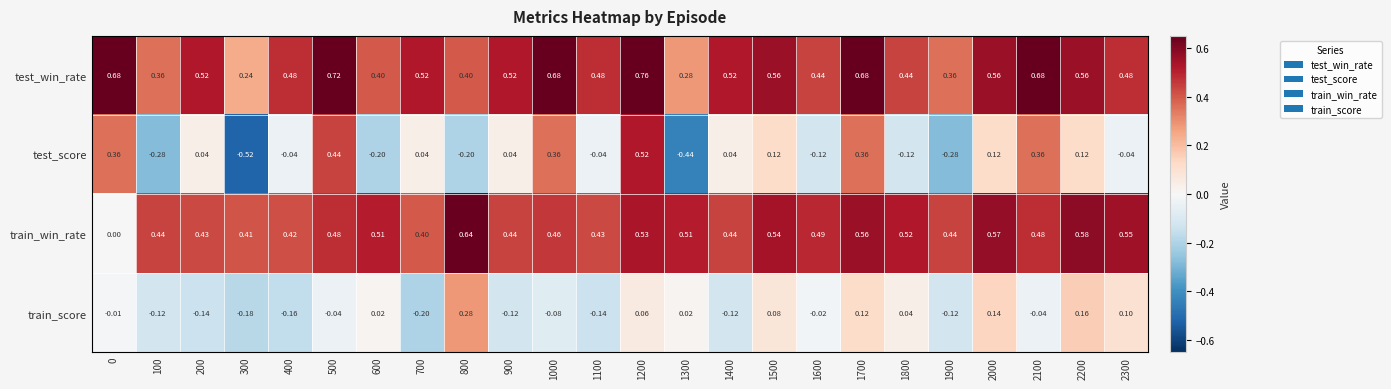

Between 400 and 500, which series saw the biggest shift?

test_score